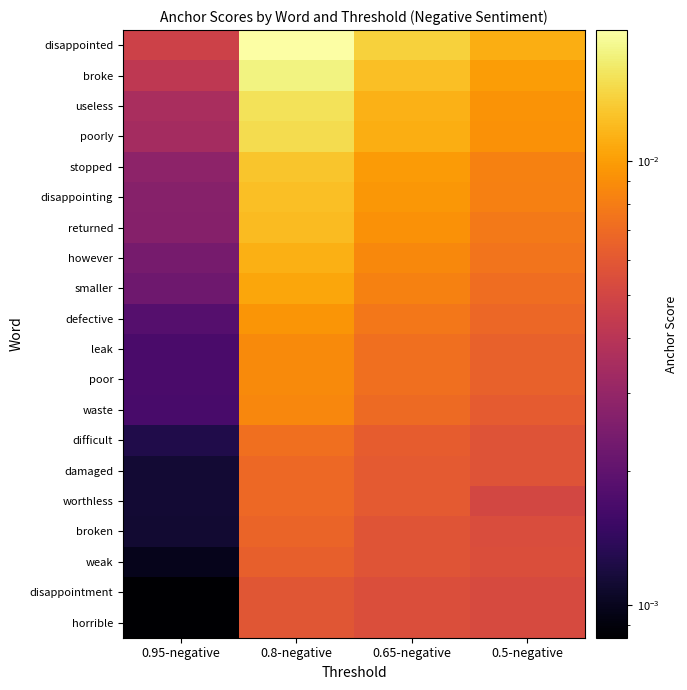

Which has a higher value, 0.8-negative or 0.95-negative?

0.8-negative